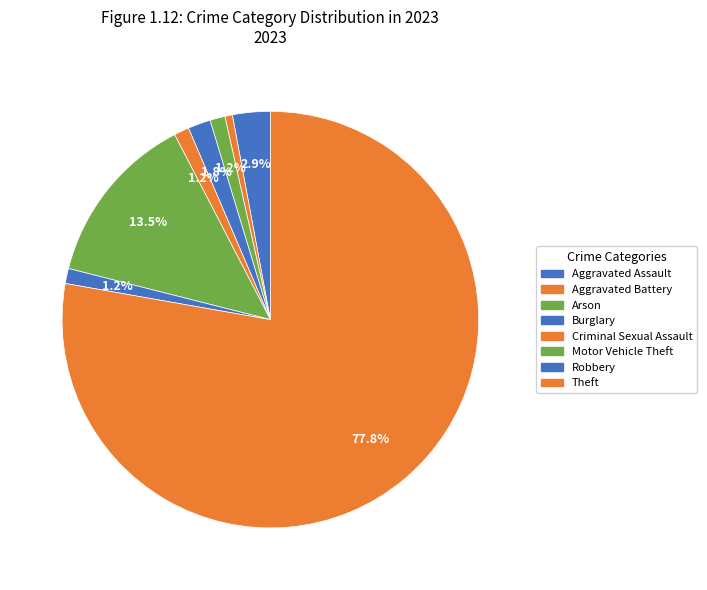

How many segments does this pie chart have?

8